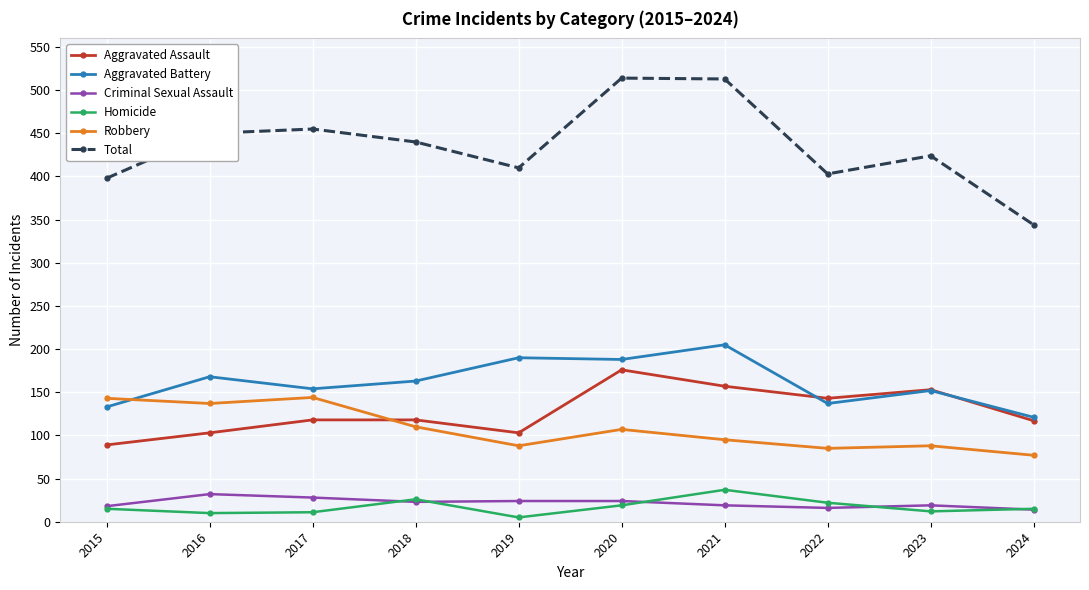

At which label does Total first exceed 440?

2016